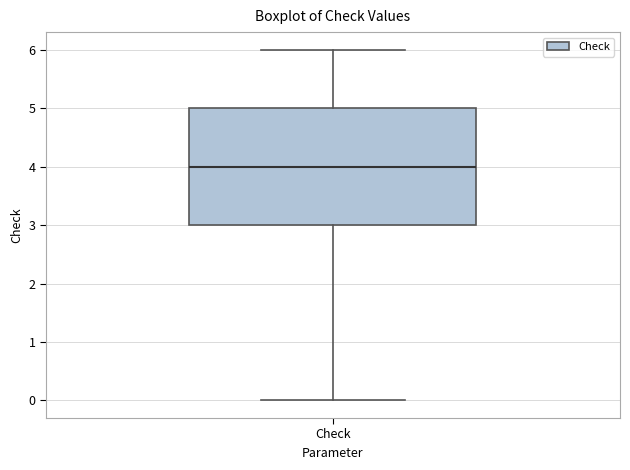

Transcribe this box plot: give where the median line is, the range the box spans, and where the two whiskers end, as read against the y-axis. The values are not printed on the chart, so give them approximately, as read against the axis.

median 4, box 3 to 5, whiskers 0 to 6